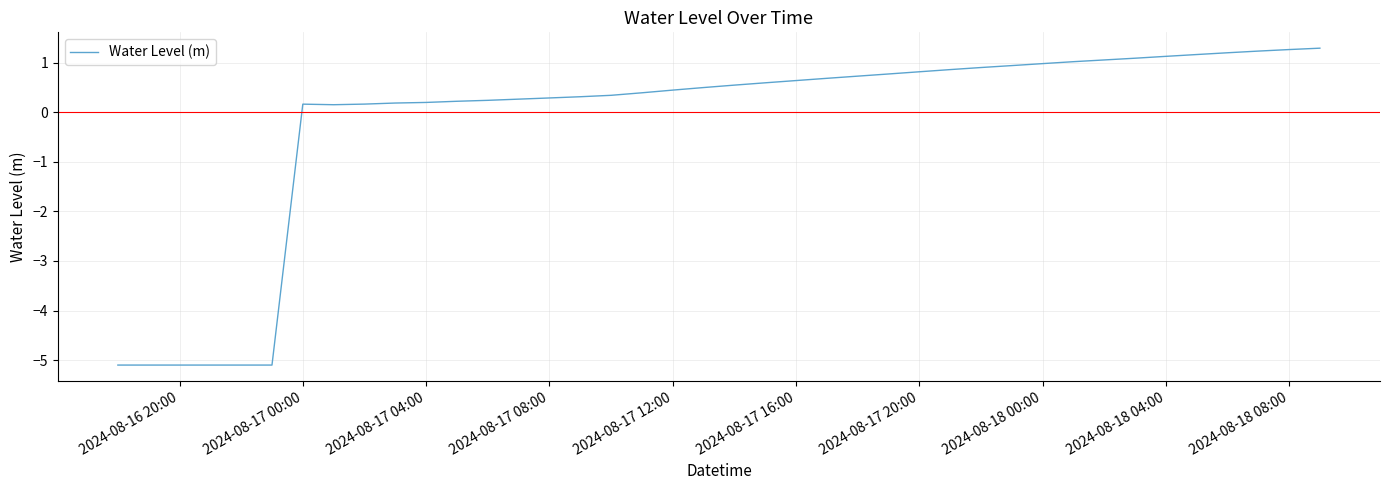

What is the difference between the maximum and minimum values?

6.4